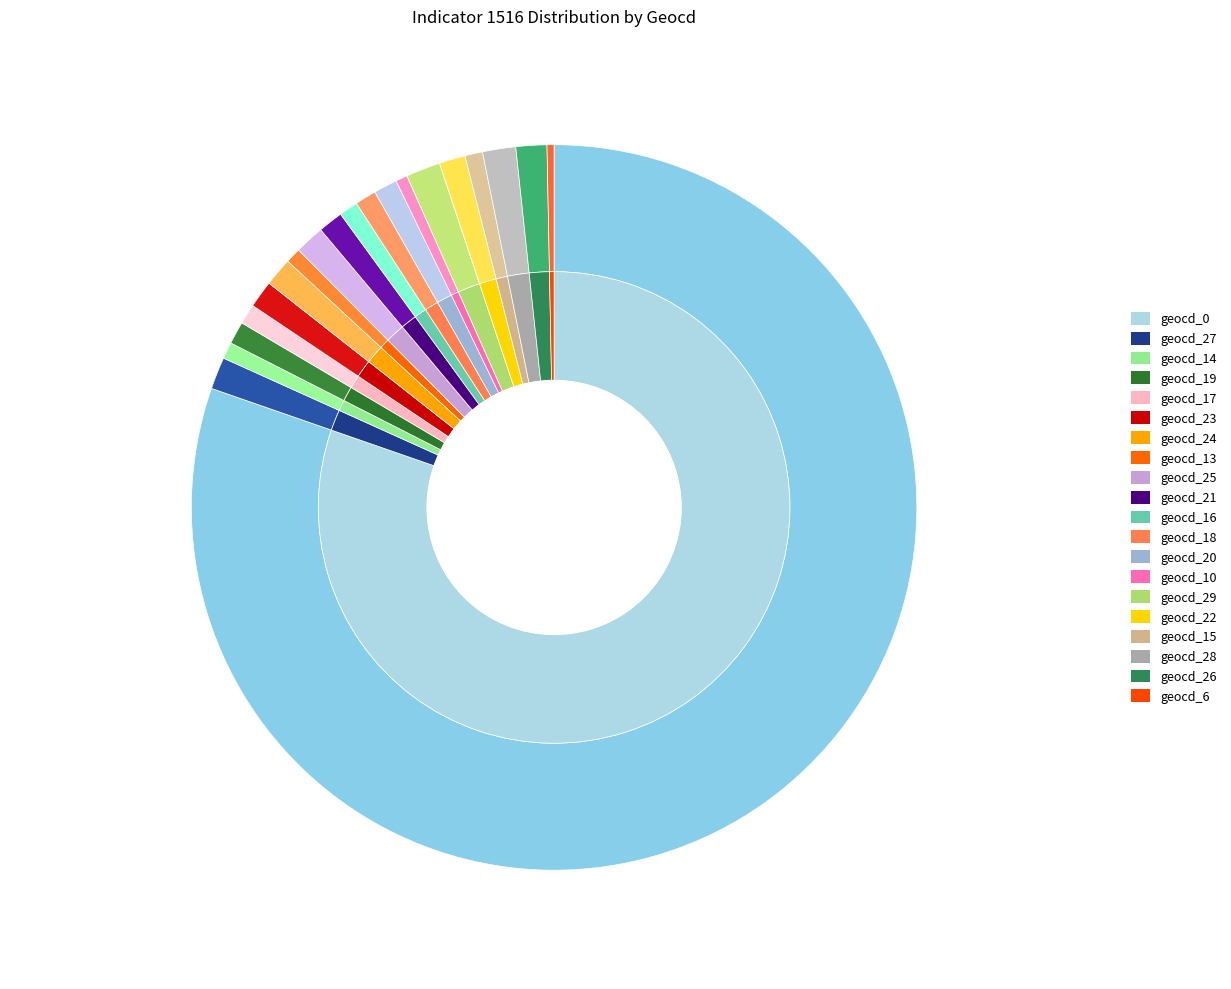

Is it true that geocd_19 is 1% of the pie?

True